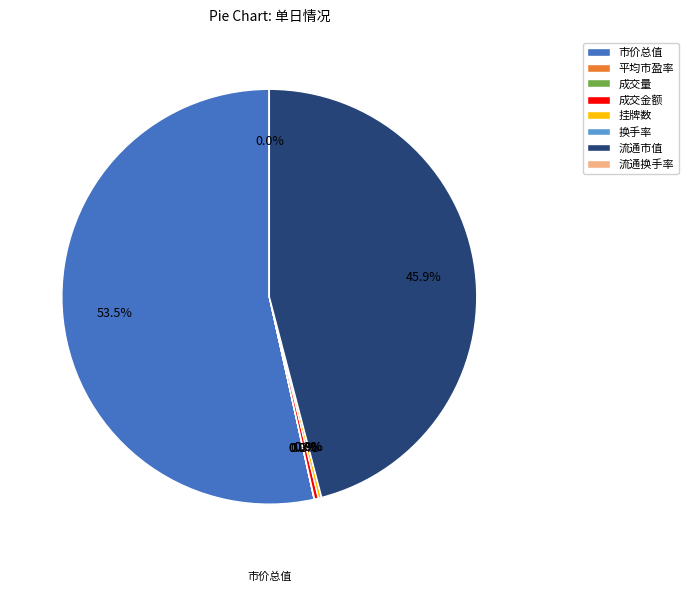

Which category has the biggest portion of the pie?

市价总值